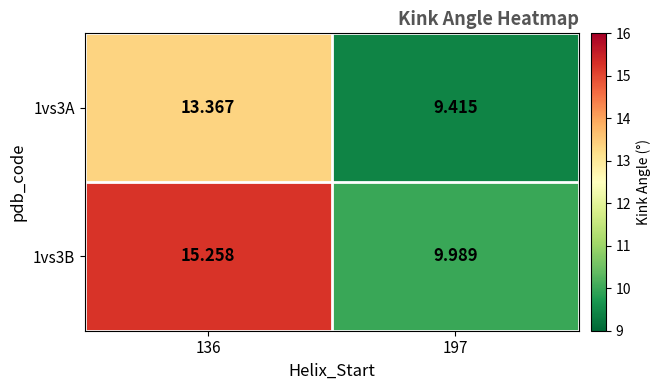

At how many categories does at least one series exceed 11?

1